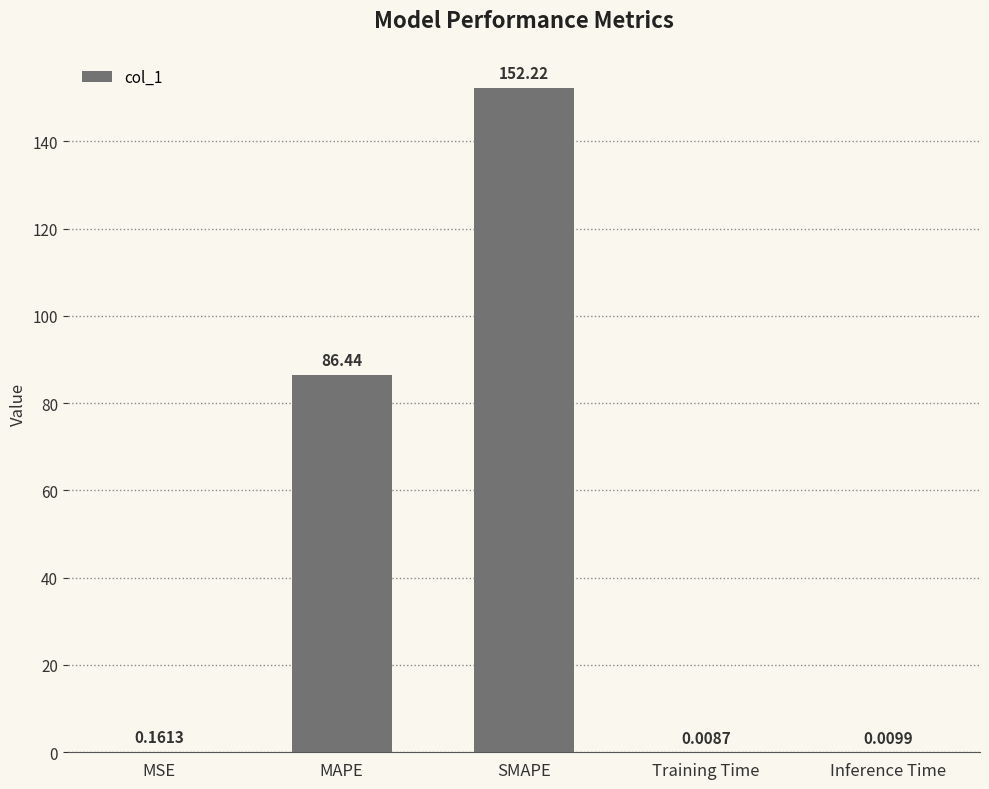

What is the maximum value shown in the chart?

152.2